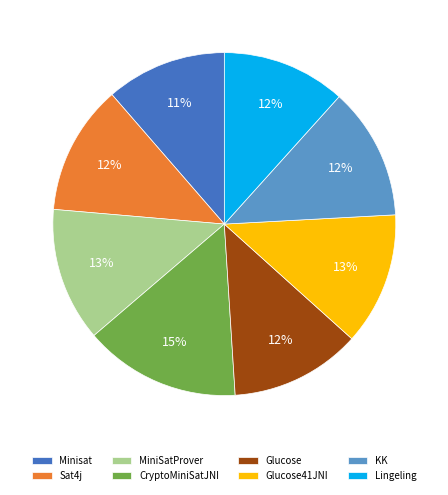

Is KK the majority of the pie?

No